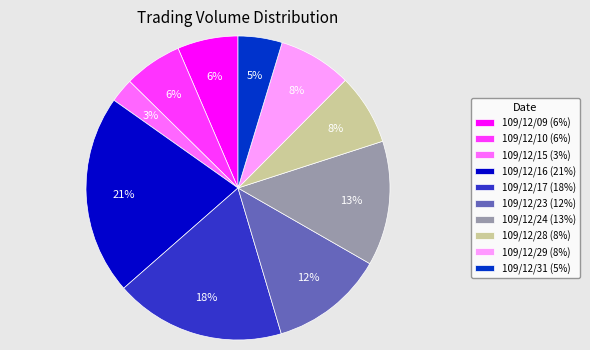

What is the largest slice in the pie chart?

109/12/16